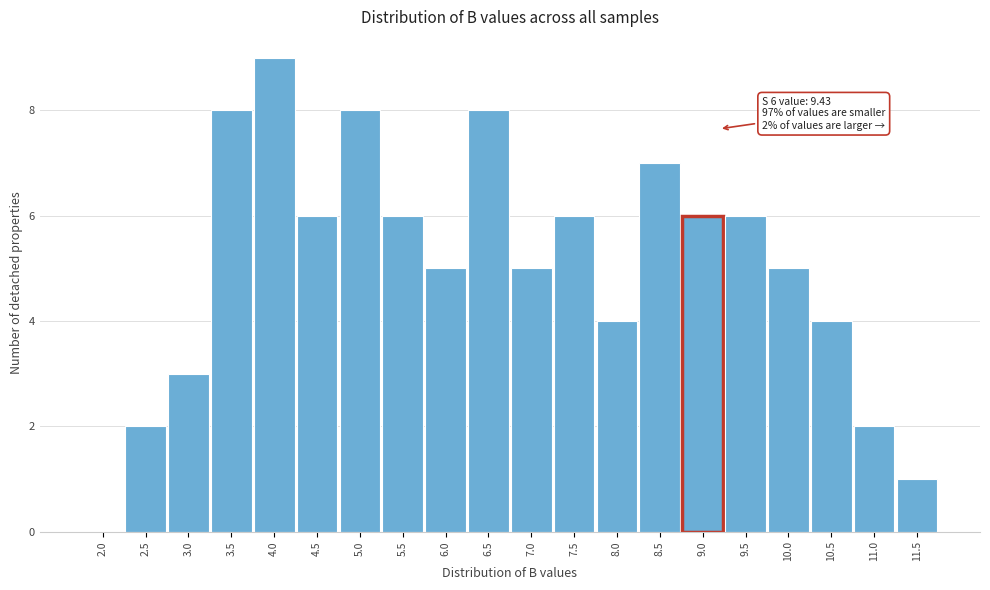

Reading left to right, transcribe all the data shown in this chart.

2.0=0	2.5=2	3.0=3	3.5=8	4.0=9	4.5=6	5.0=8	5.5=6	6.0=5	6.5=8	7.0=5	7.5=6	8.0=4	8.5=7	9.0=6	9.5=6	10.0=5	10.5=4	11.0=2	11.5=1